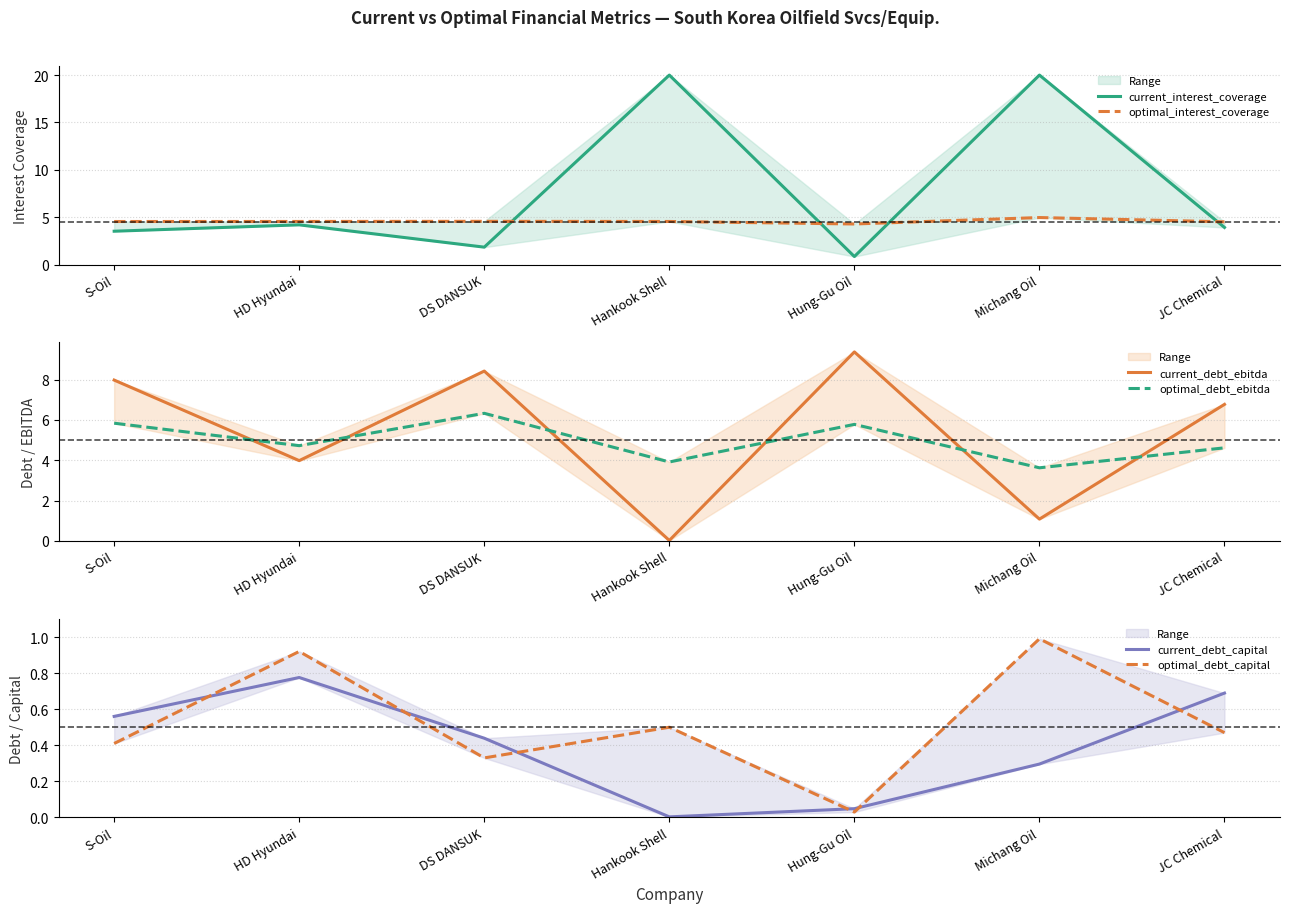

Does the chart have visible grid lines?

Yes